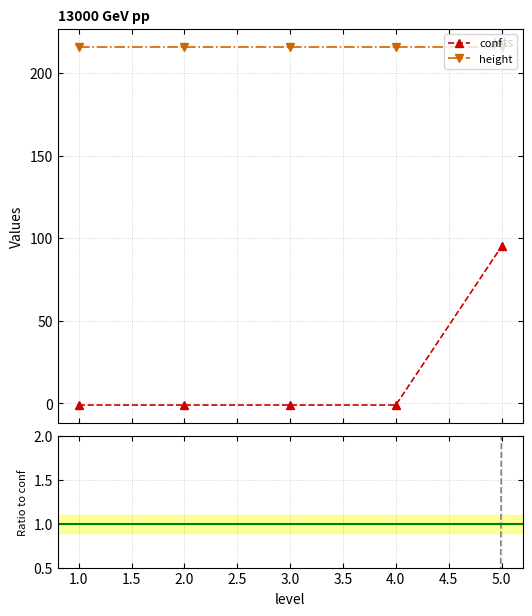

What is the highest value of the conf series?

95